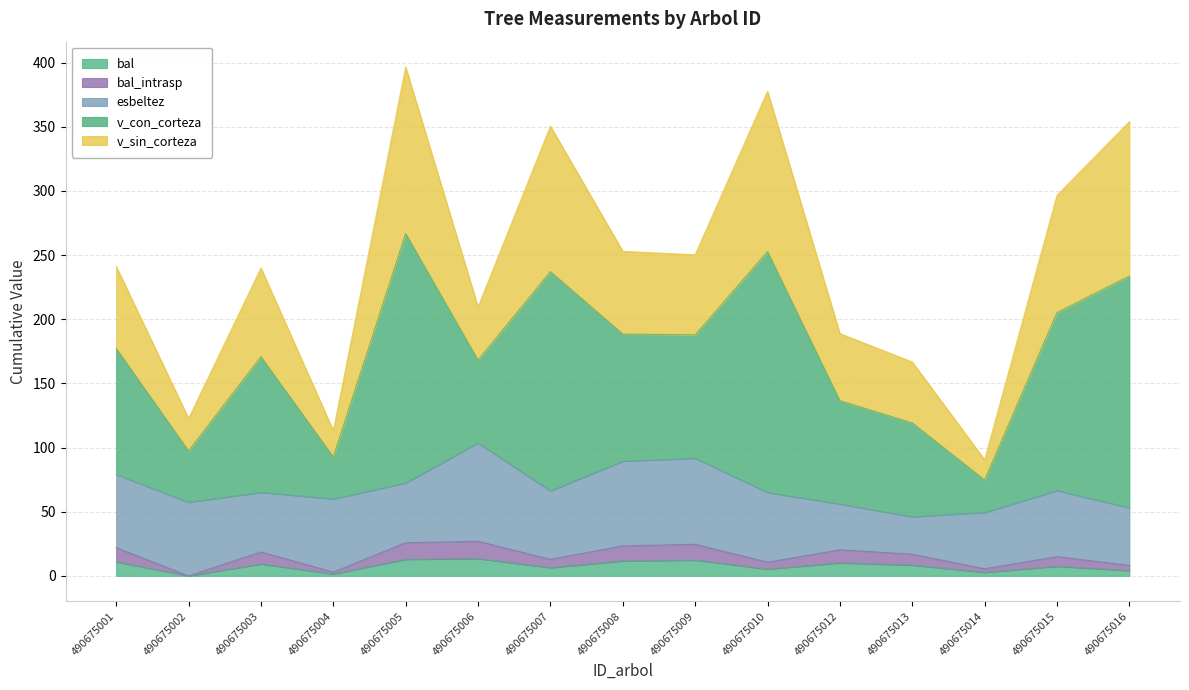

How many data points does each series have?

15